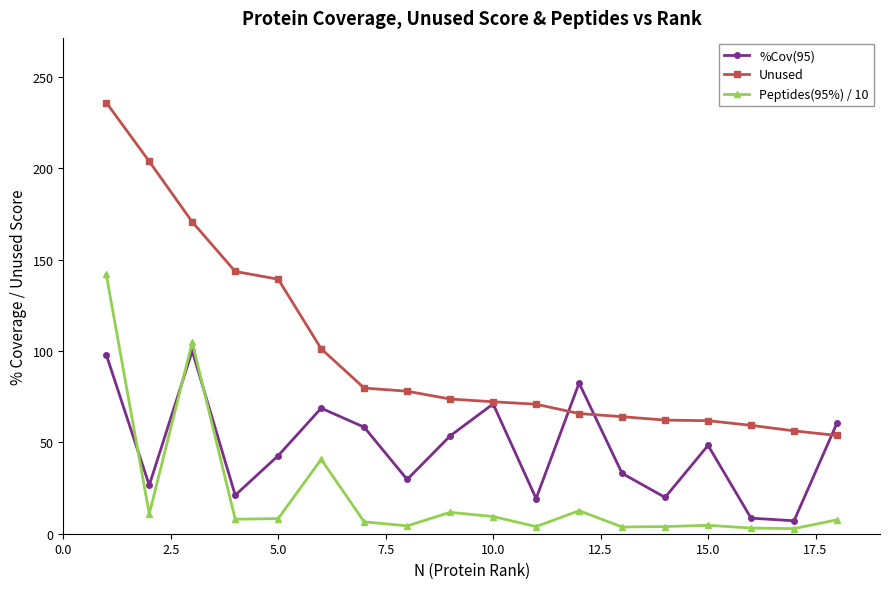

Which series has the largest total across all categories?

Unused